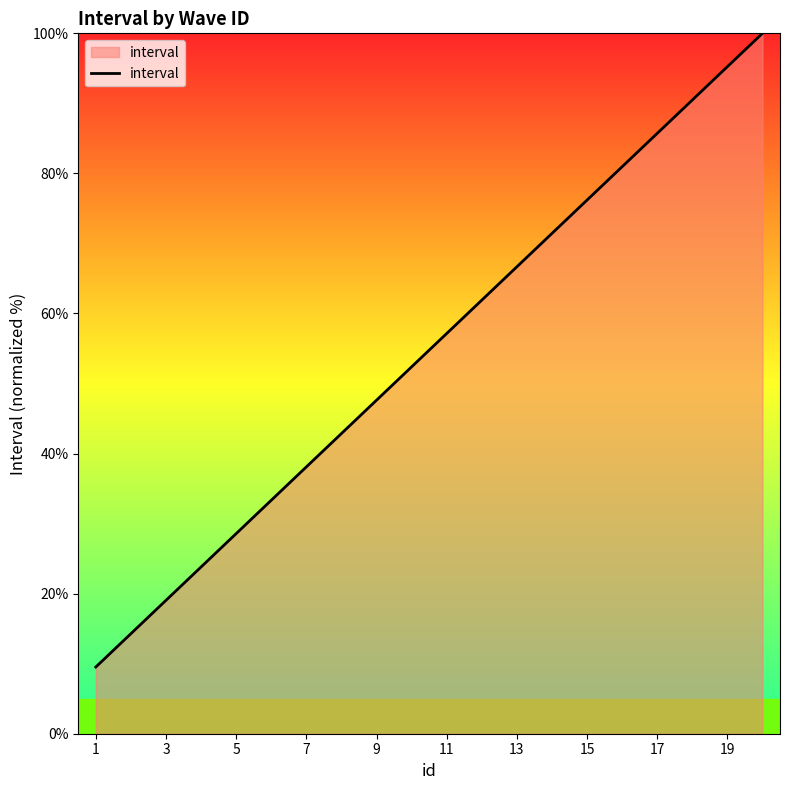

What is the maximum value shown in the chart?

100.0